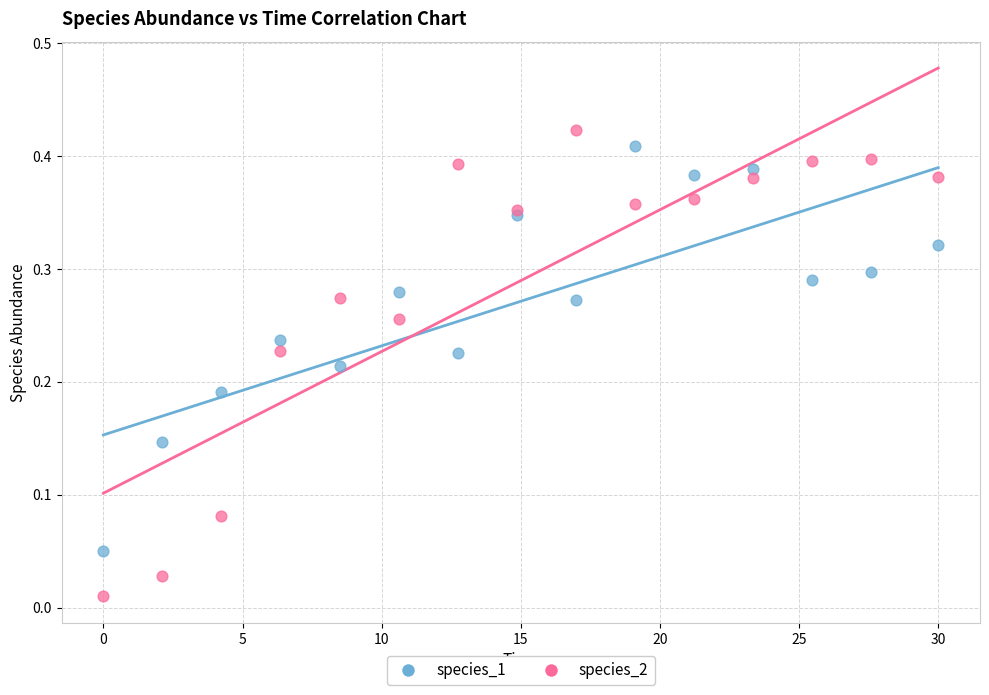

Which series contains the lowest Y value?

species_2